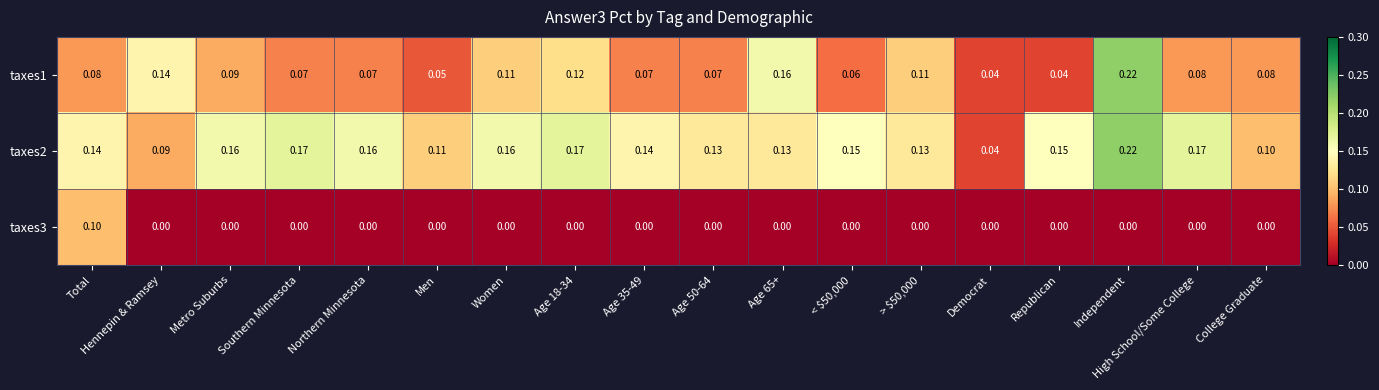

At which category is the sum across all series the highest?

Independent